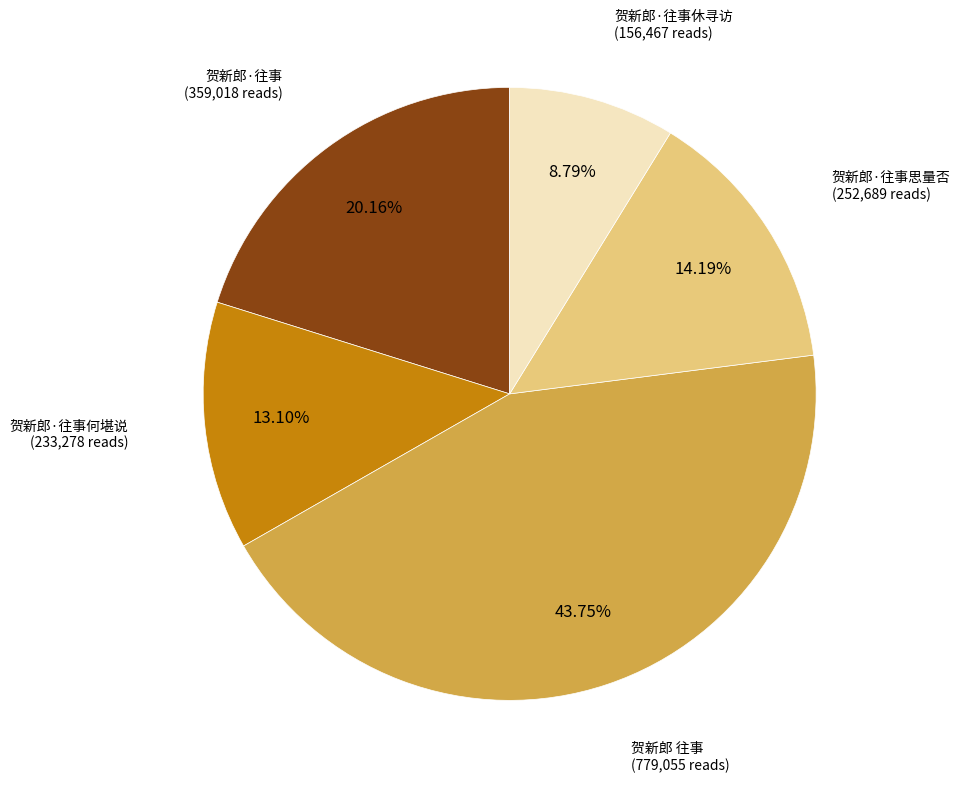

Is there any slice that represents more than half of the pie?

No